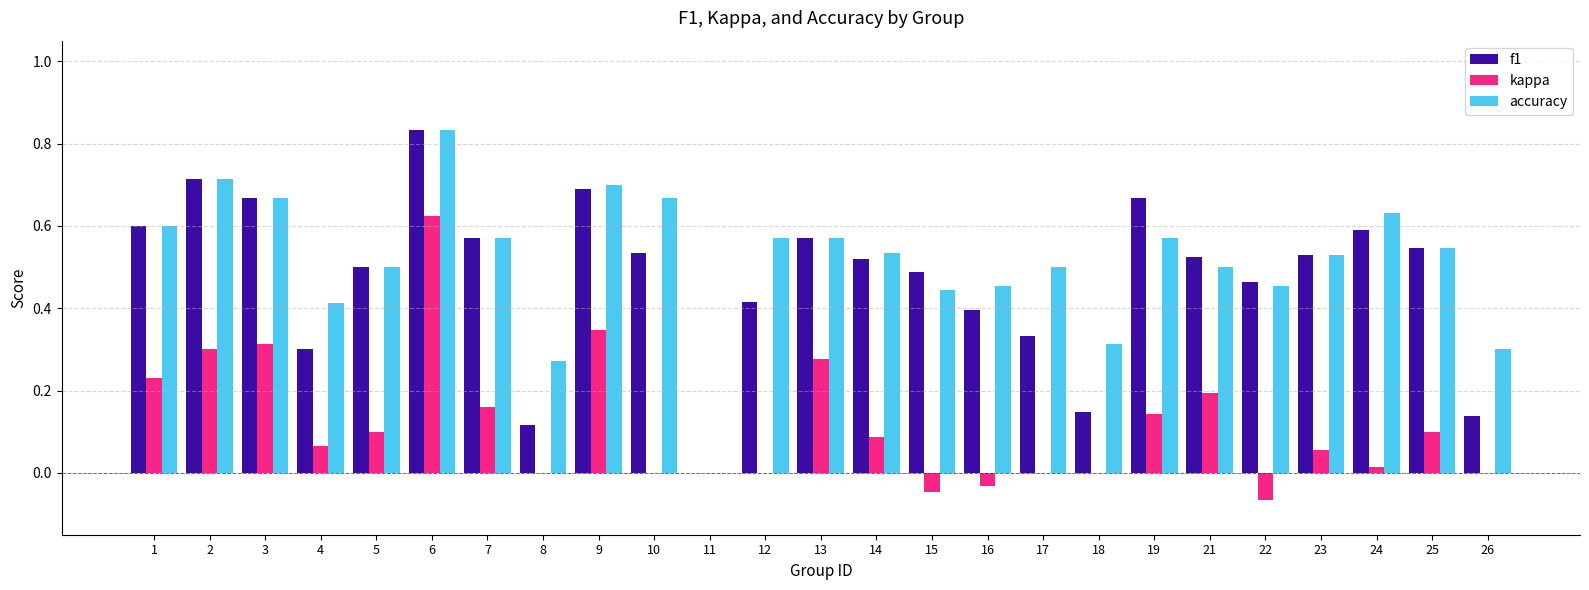

Between 7 and 22, which series saw the biggest shift?

kappa